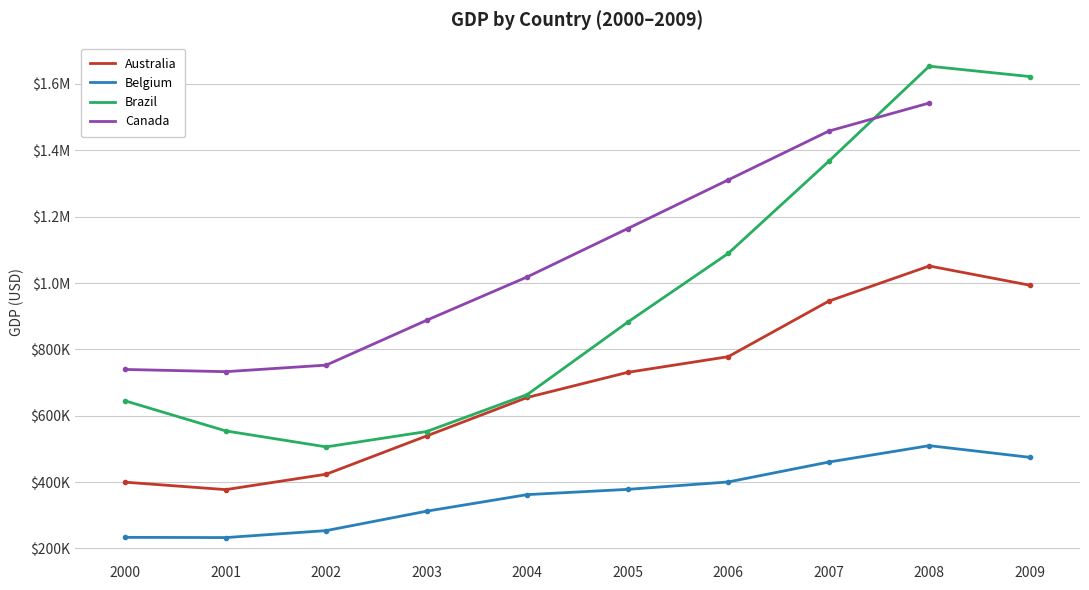

At which label does Canada first exceed 1164179?

2006